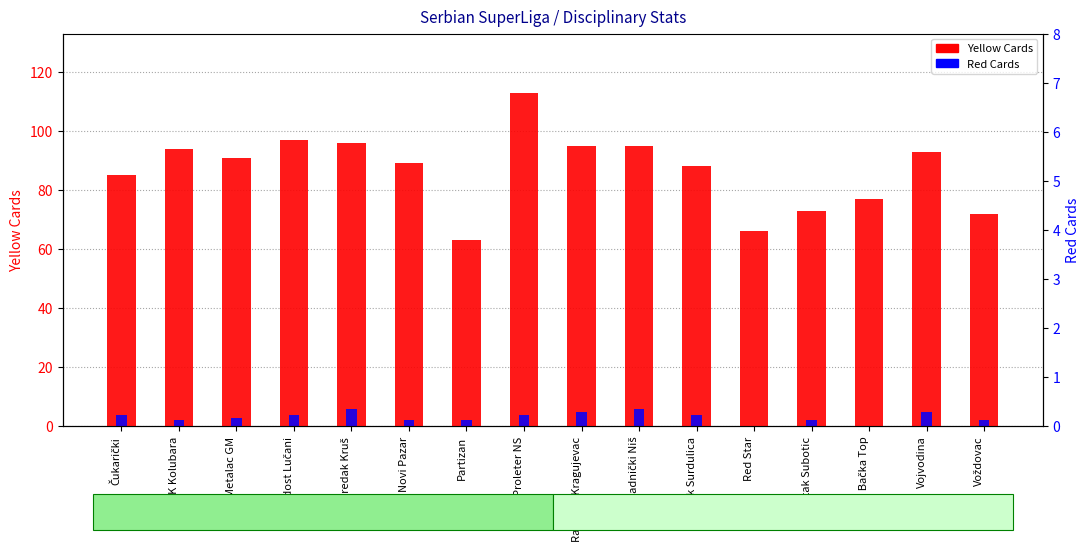

Rank the series at Partizan from highest to lowest value.

Yellow Cards, Red Cards